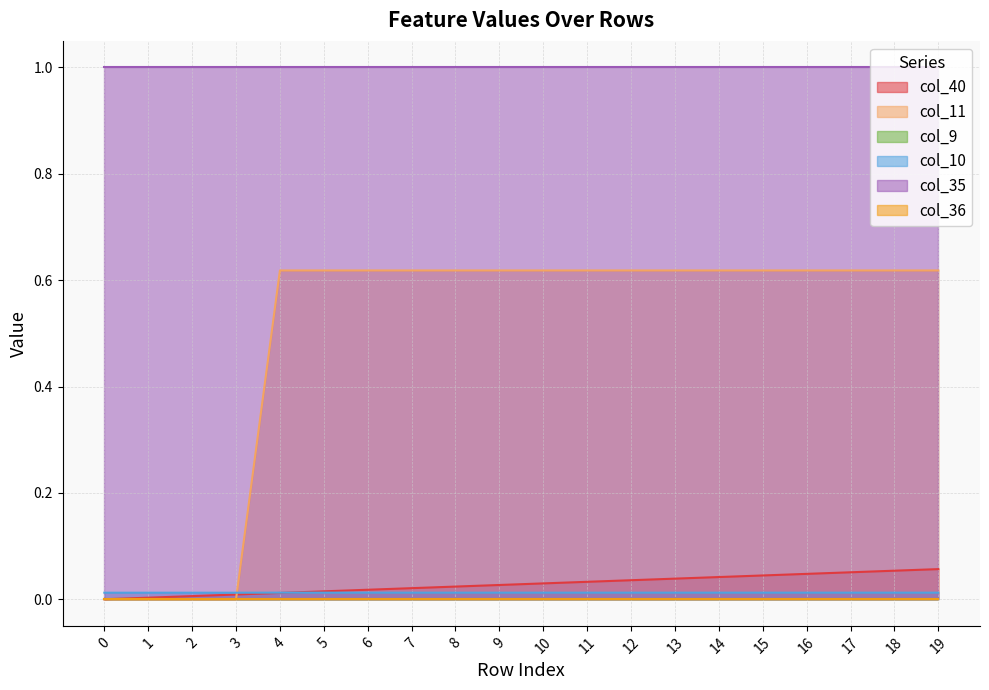

Which series changed the most between 12 and 17?

col_40